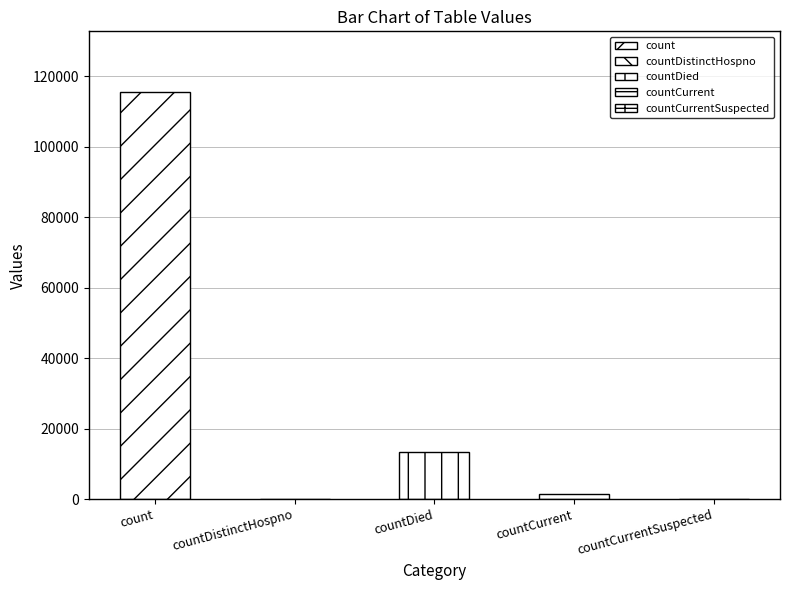

How many data points does each series have?

5